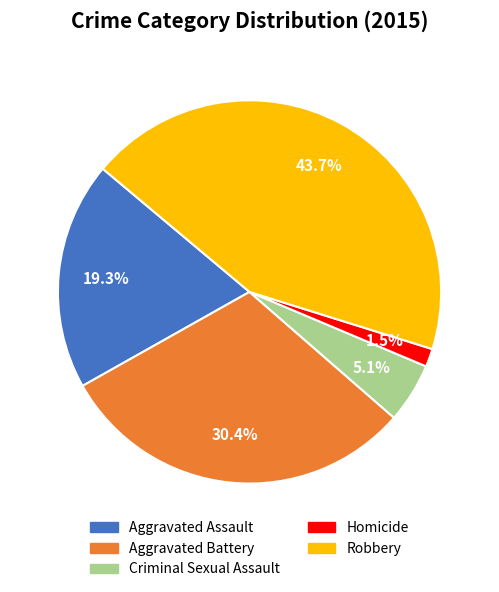

How many slices are in this pie chart?

5